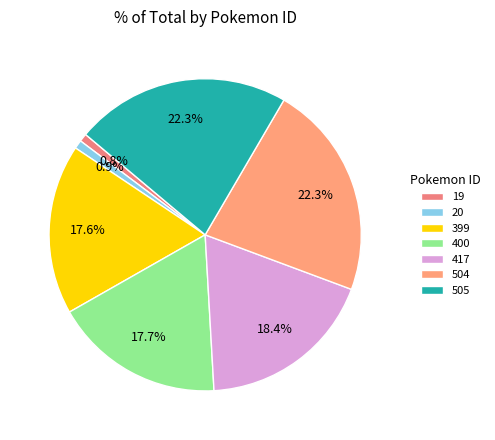

Do 399 and 504 together represent more than half of the pie?

No